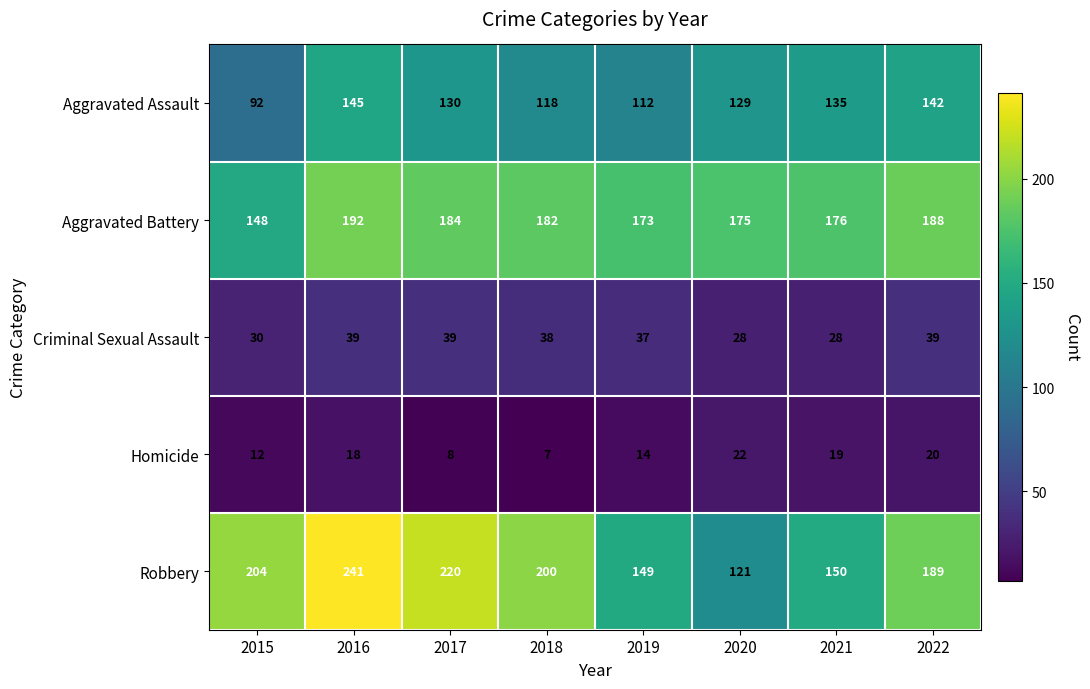

Is it true that Aggravated Assault equals 132 at 2015?

False